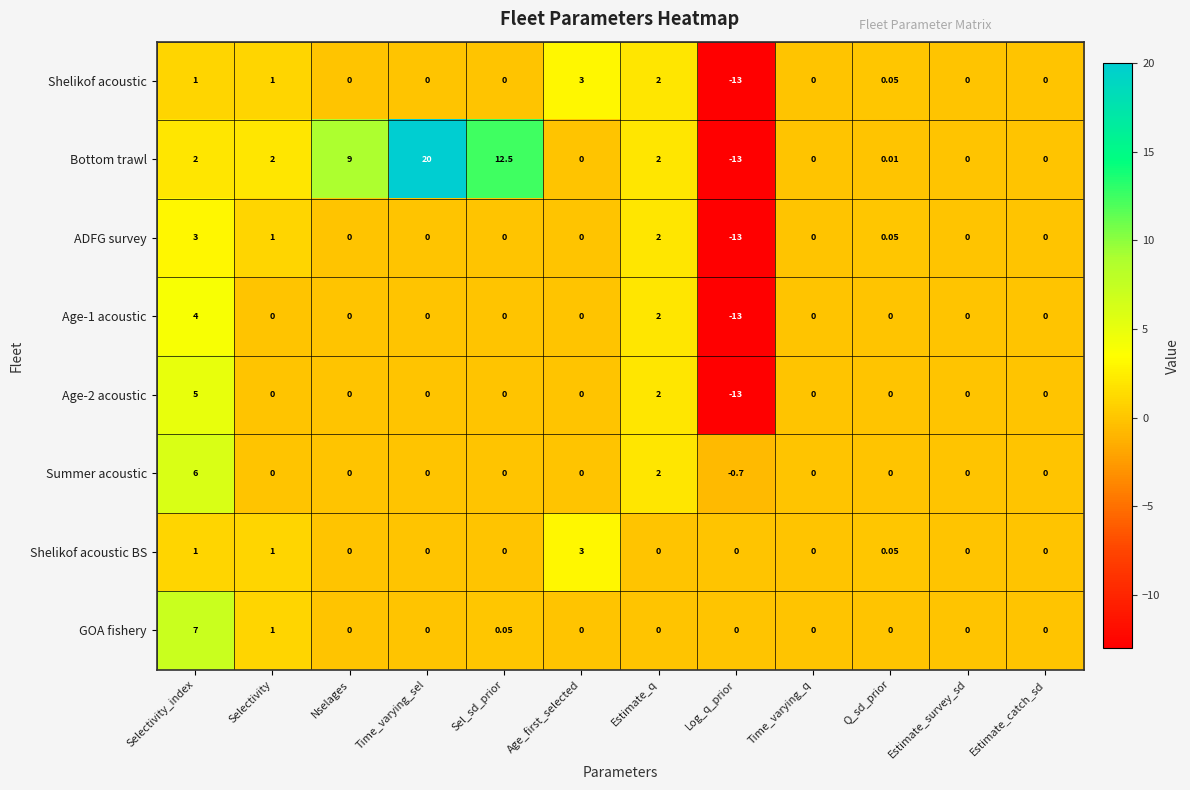

At which label does Shelikof acoustic first exceed 0?

Selectivity_index